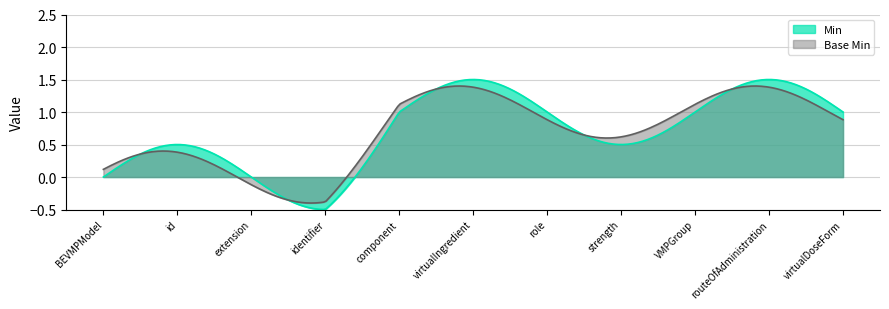

True or false: Base Min and Min cross at least once.

True